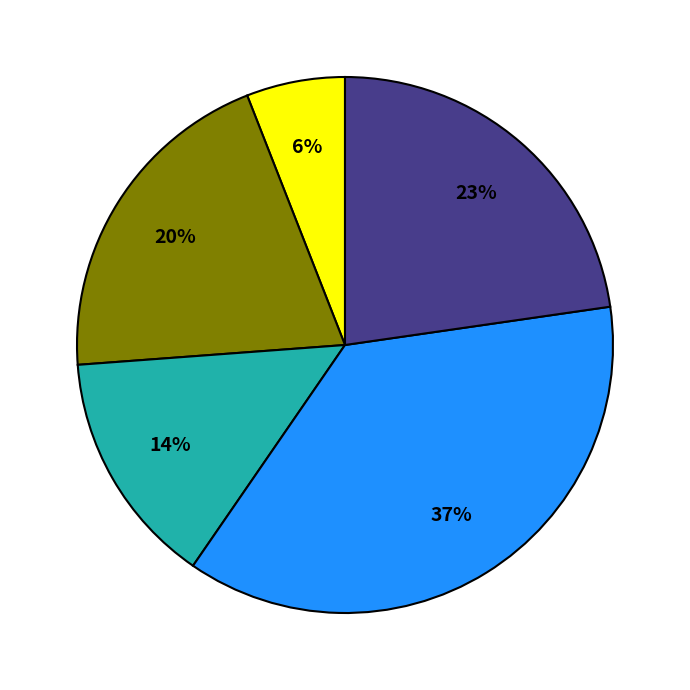

How many slices are in this pie chart?

5